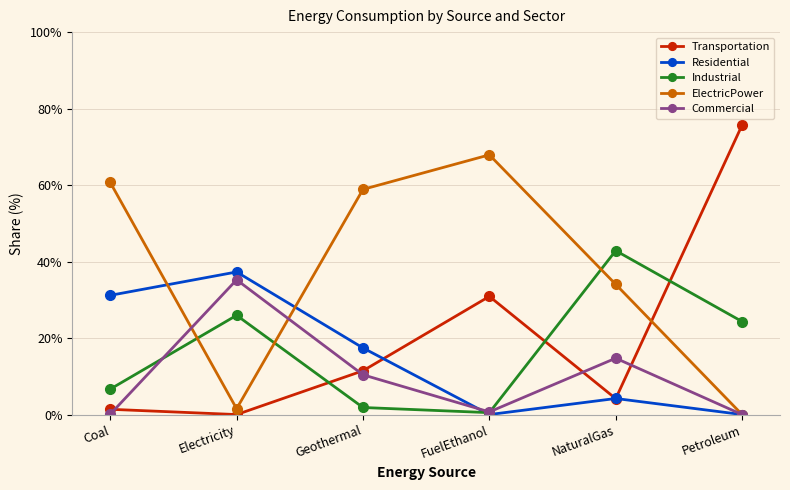

Which series changed the most between FuelEthanol and NaturalGas?

Industrial